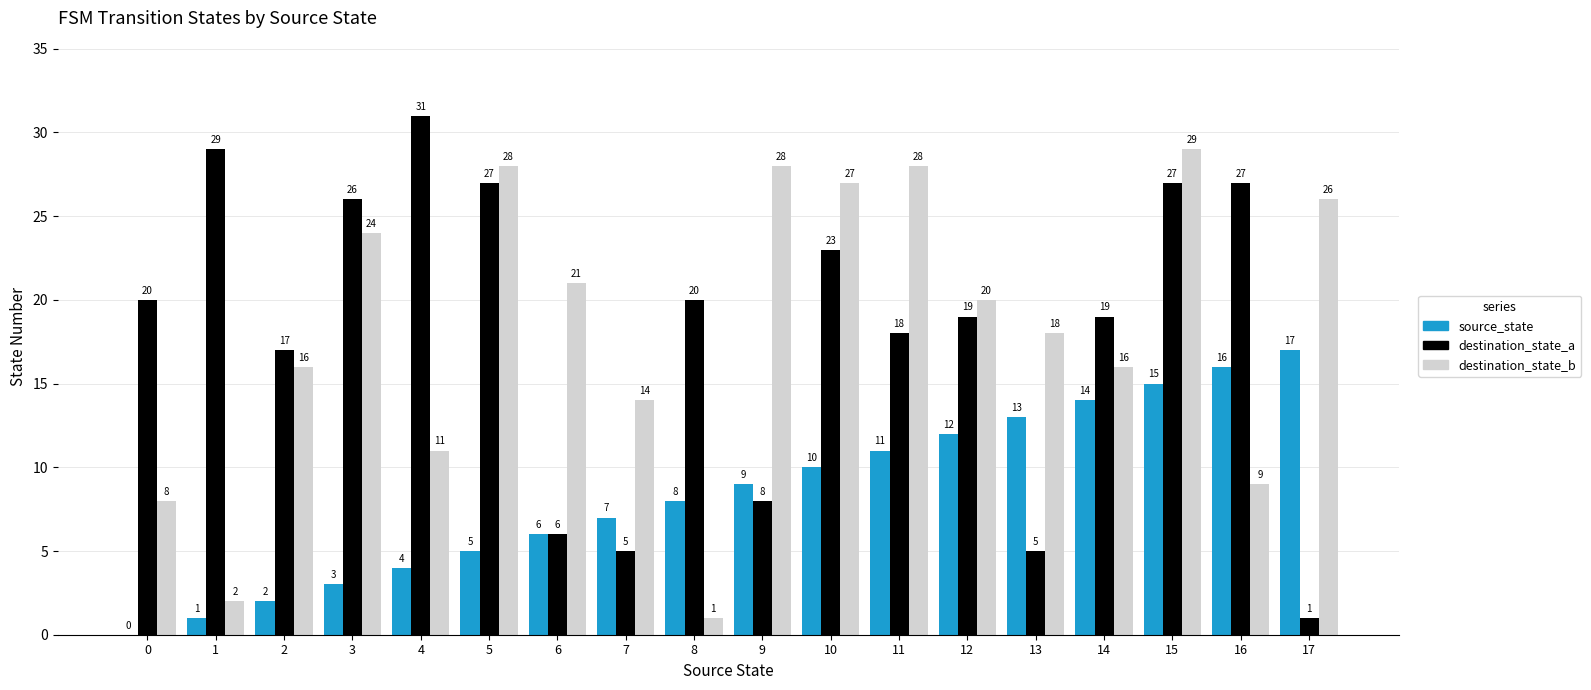

Are the bars grouped side by side (vs. stacked)?

Yes